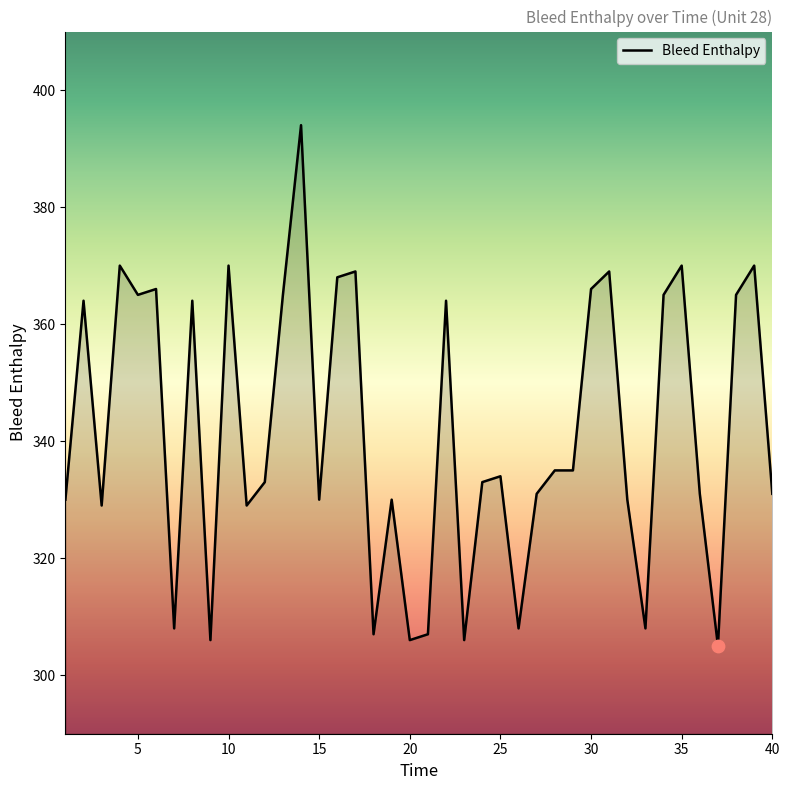

What is the greatest value displayed?

394